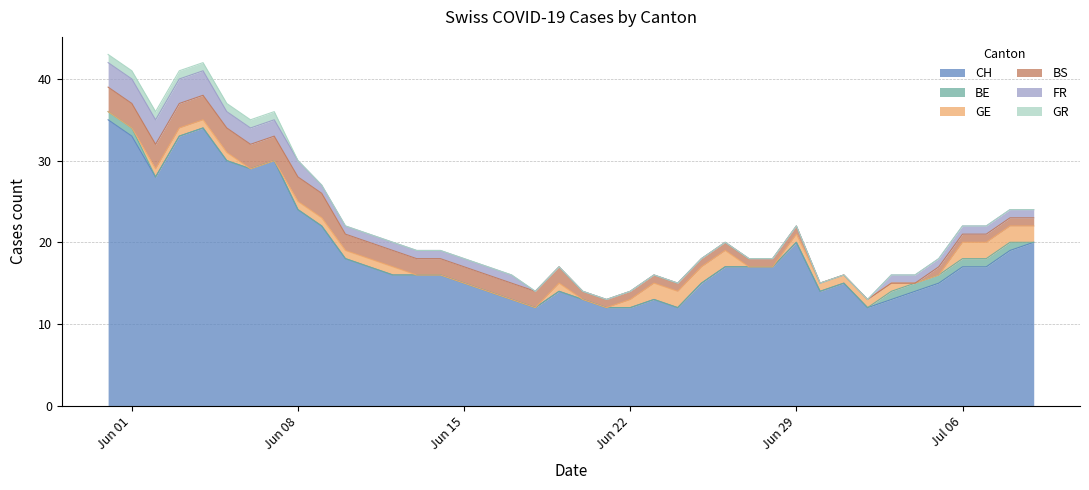

True or false: BE and BS intersect in this chart.

False